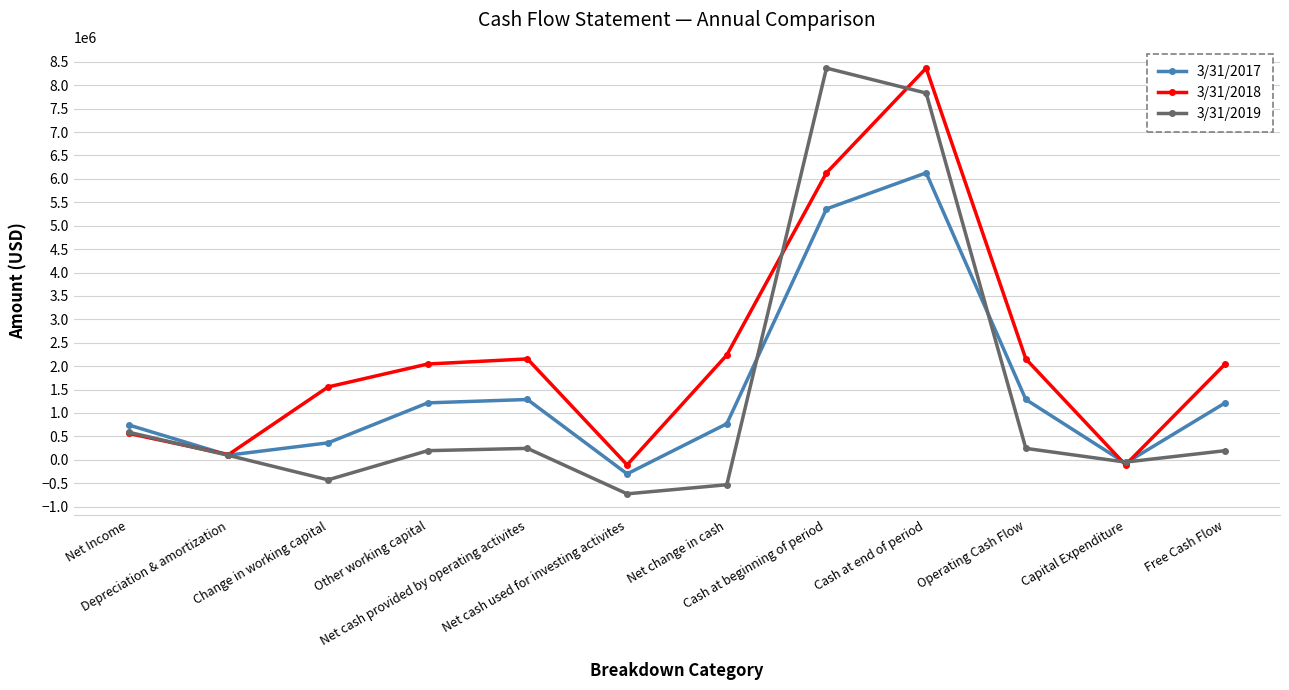

At which category is the sum across all series the highest?

Cash at end of period